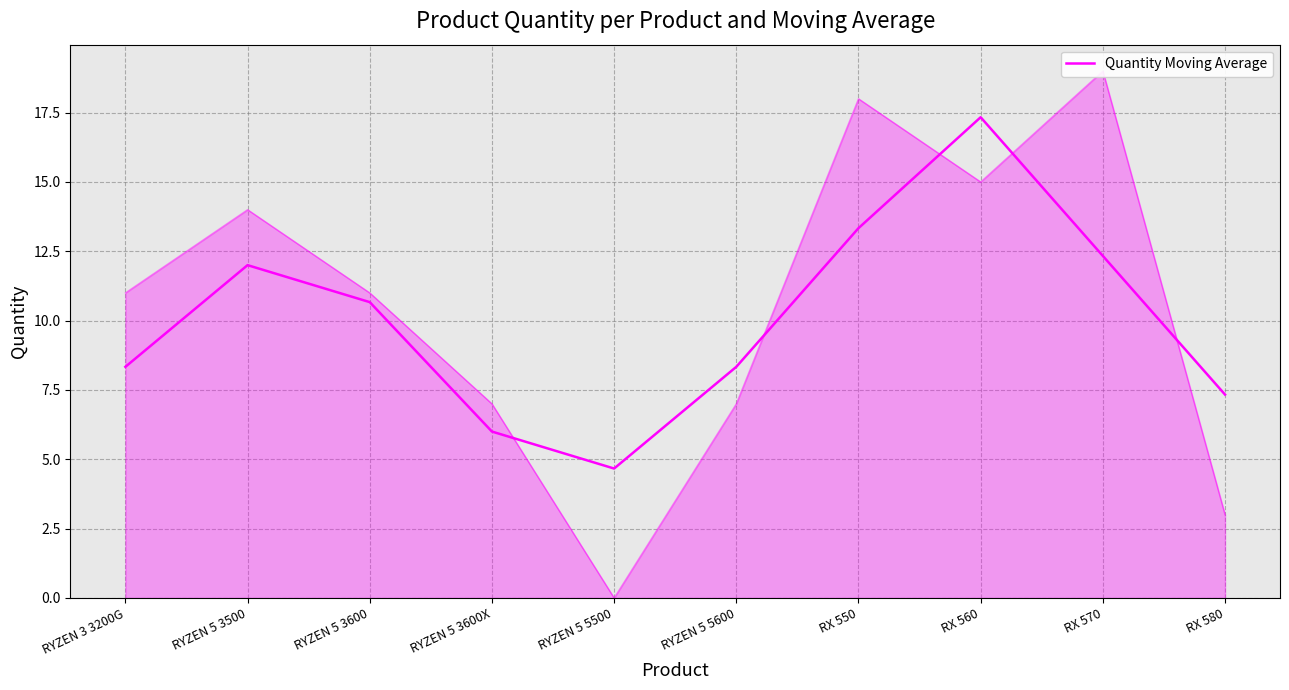

Where is the data nearest to the value 11?

RYZEN 5 3600